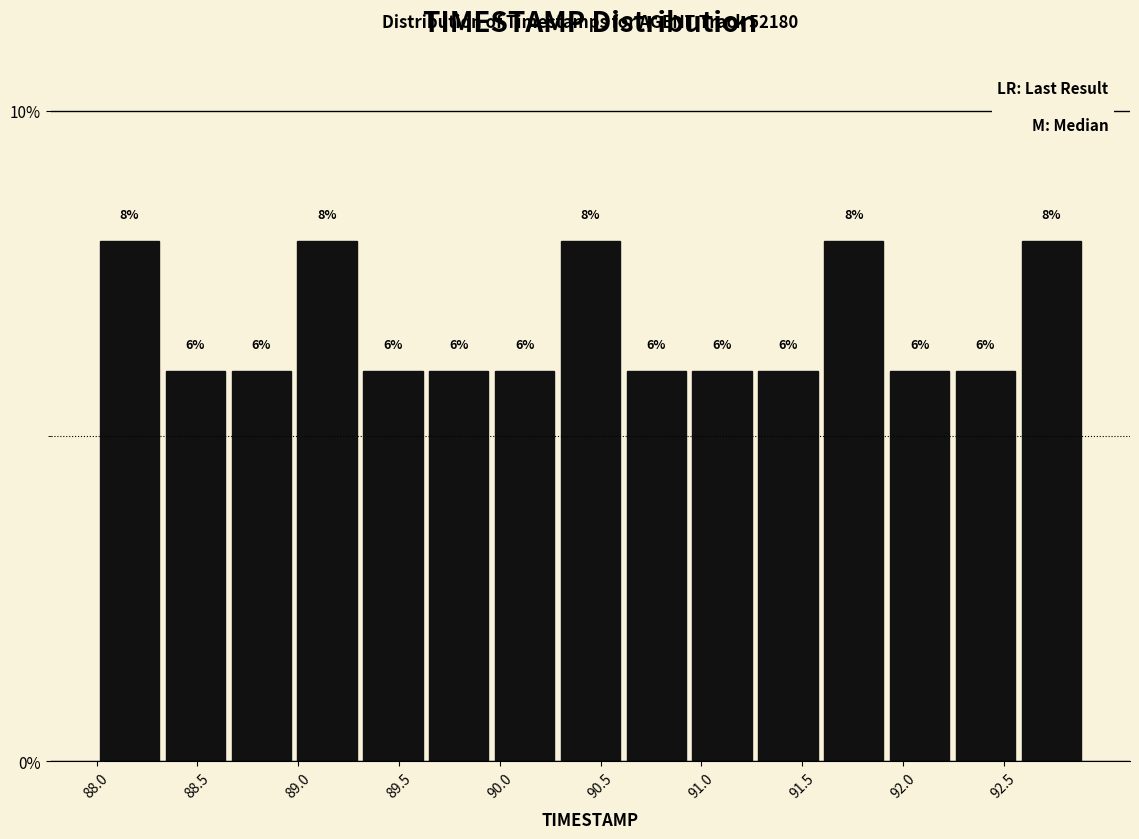

Reading left to right, transcribe this chart: for each bar, give the range it covers on the x-axis and its height. The bar edges are not printed on the chart, so give them approximately, as read against the axis.

88.00 to 88.35: 8
88.35 to 88.65: 6
88.65 to 89.00: 6
89.00 to 89.30: 8
89.30 to 89.65: 6
89.65 to 89.95: 6
89.95 to 90.30: 6
90.30 to 90.60: 8
90.60 to 90.95: 6
90.95 to 91.25: 6
91.25 to 91.60: 6
91.60 to 91.90: 8
91.90 to 92.25: 6
92.25 to 92.55: 6
92.55 to 92.90: 8